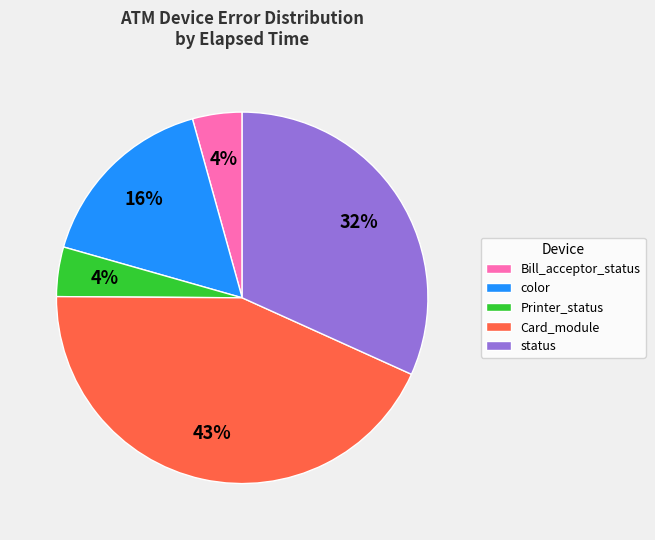

Which slice is the largest?

Card_module